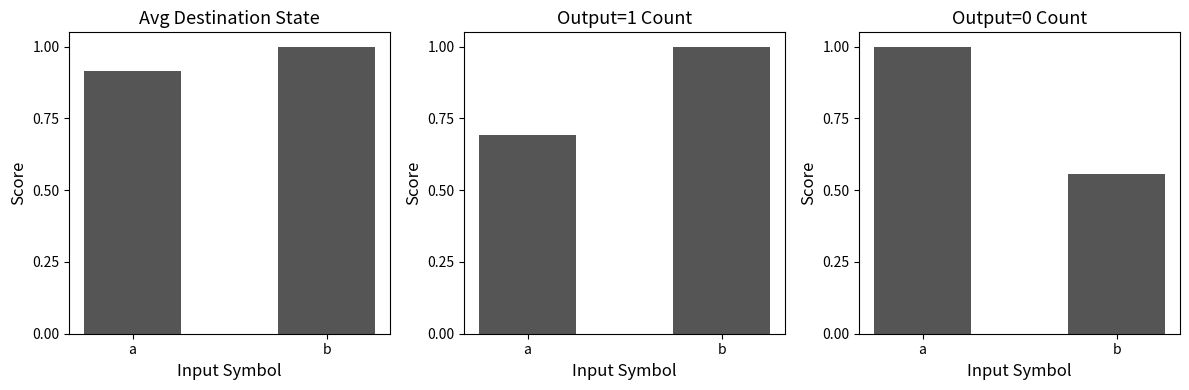

Which series has the largest range (max minus min)?

Output=0 Count